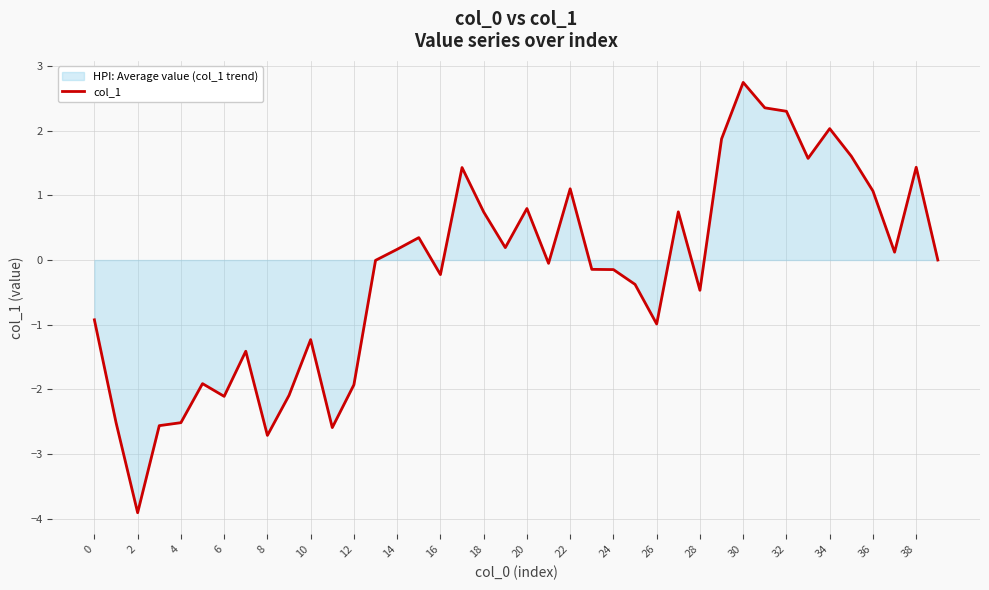

How many negative values are there?

21